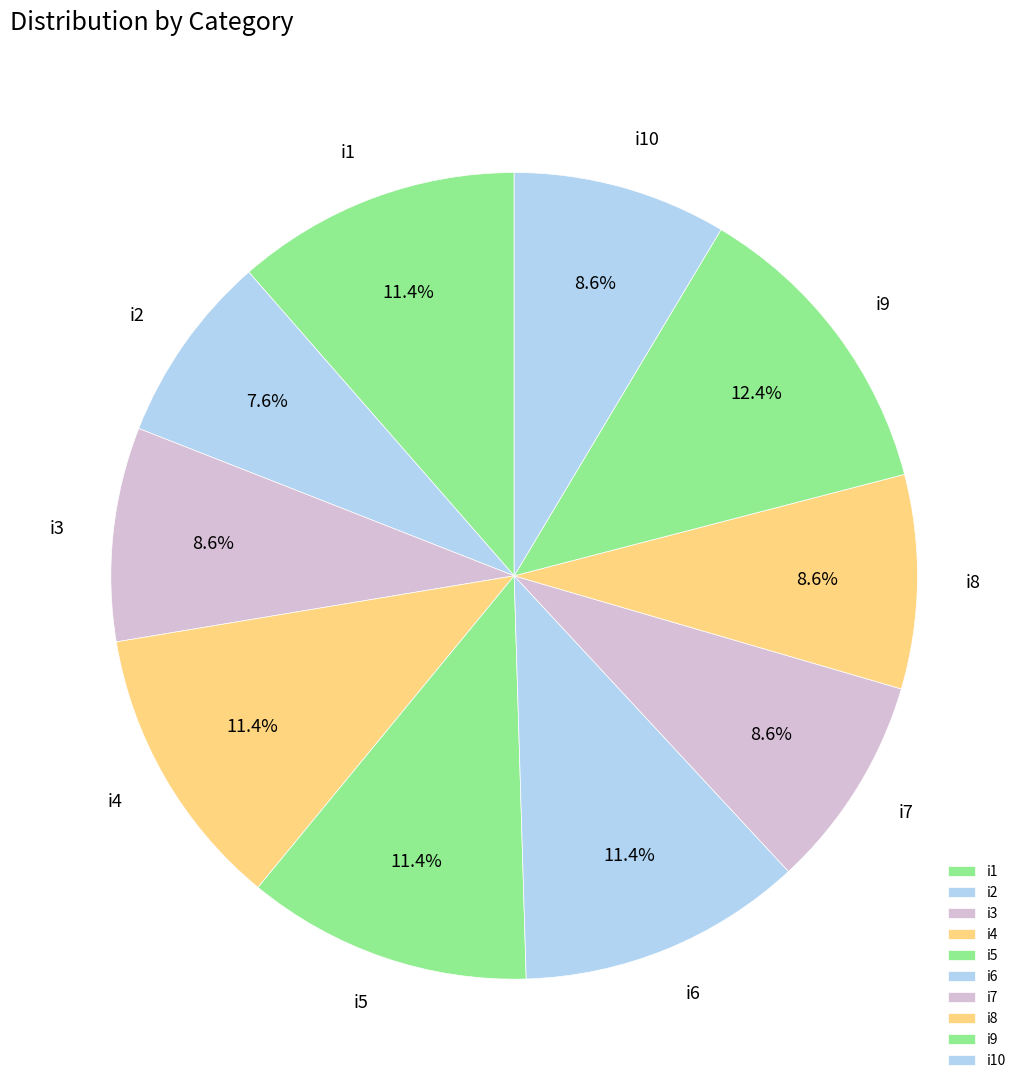

To the nearest percent, what is the combined percentage of i2 and i5?

19%